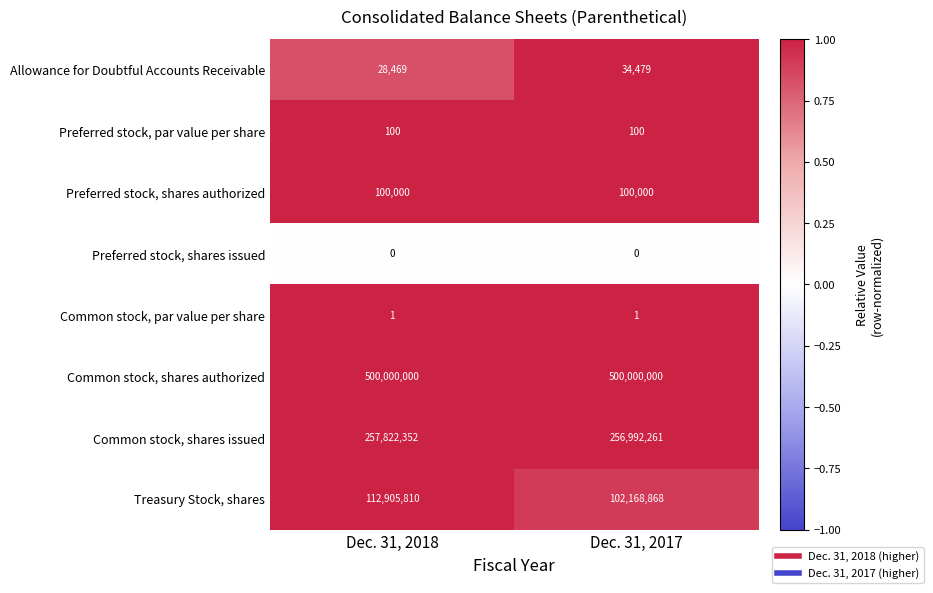

What is the approximate value of Common stock, shares issued at Dec. 31, 2017, to the nearest 10?

256992260